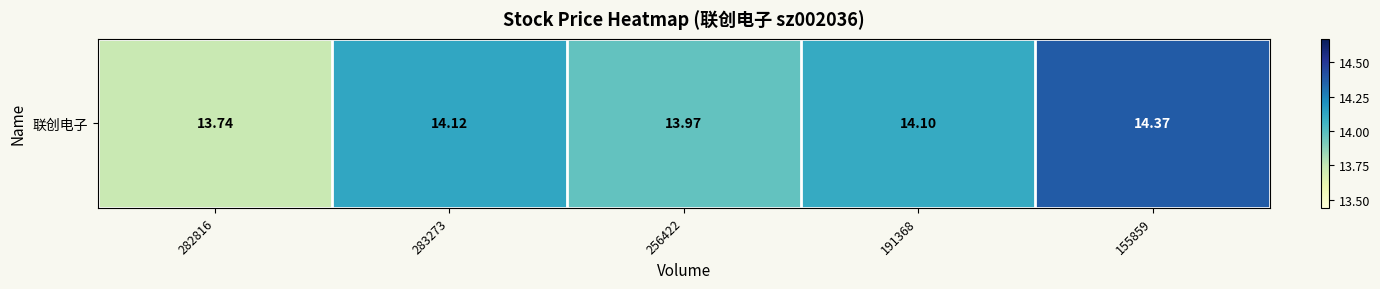

At which category does the chart reach its minimum across all series?

282816